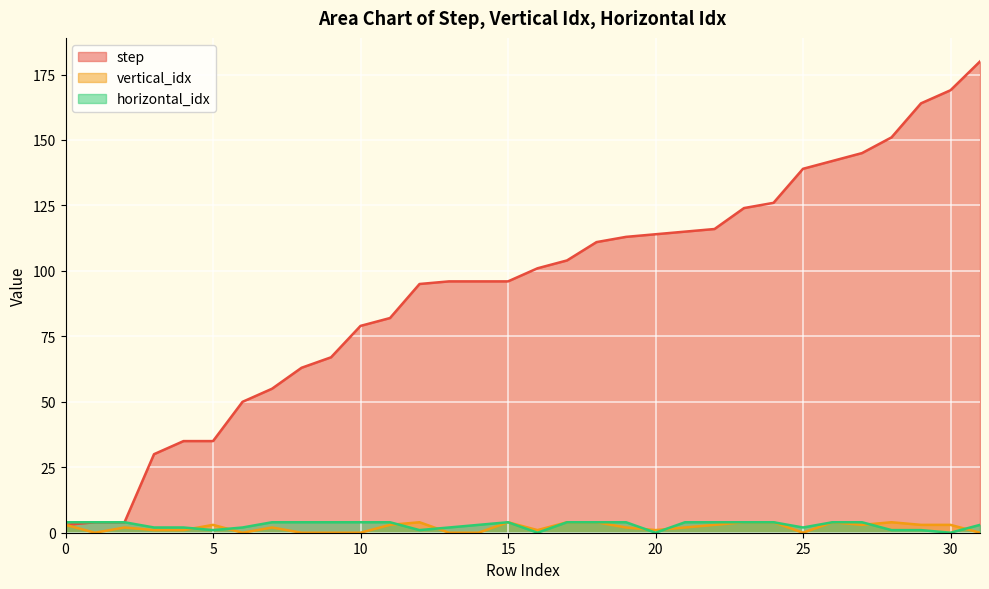

What are all the series names shown in the legend?

step, vertical_idx, horizontal_idx